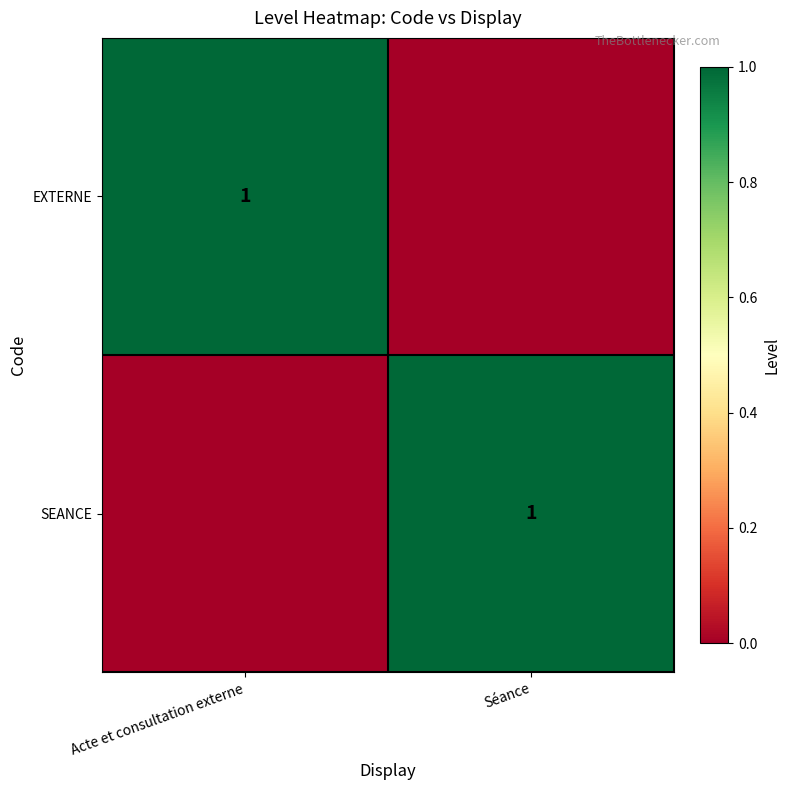

The value of SEANCE at Séance is 1. True or false?

True